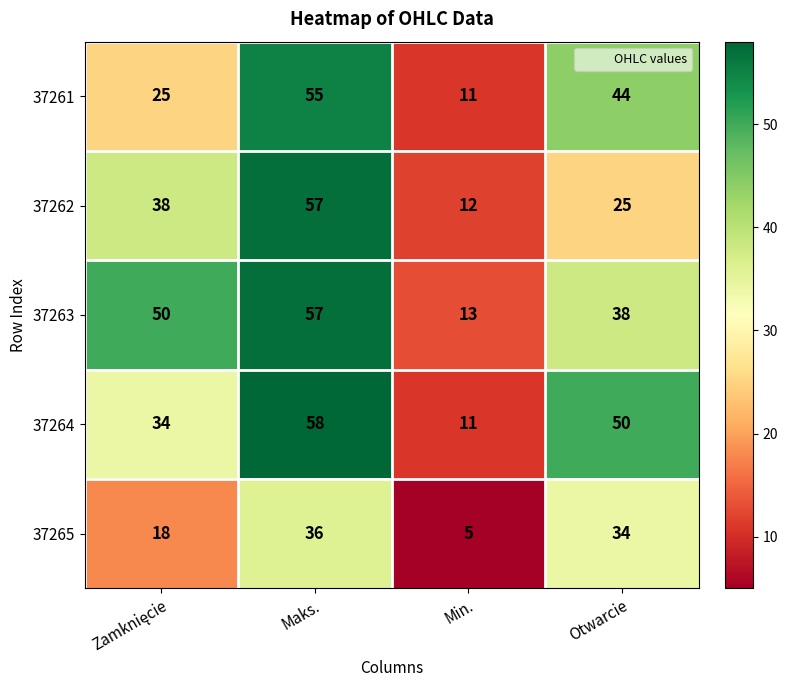

How many values in the 37264 series are below 50?

2